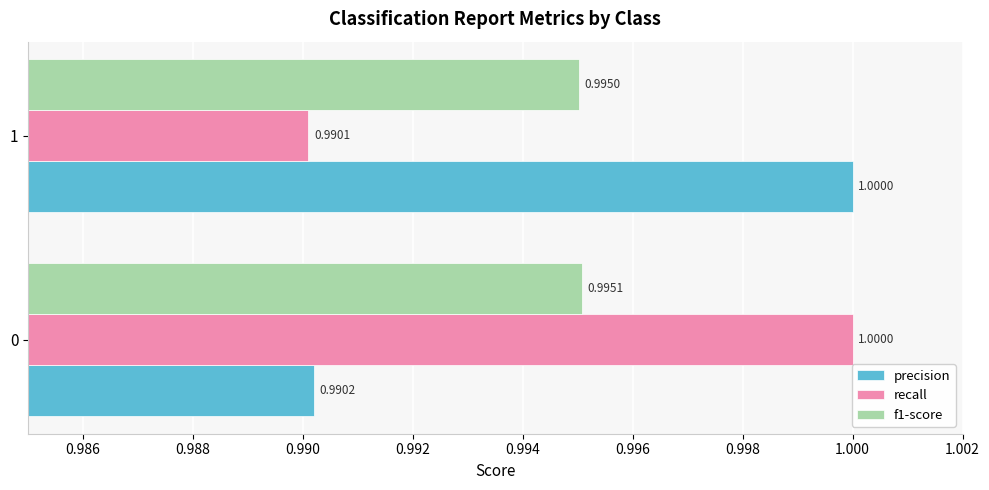

Rank the categories by recall value from lowest to highest.

1, 0